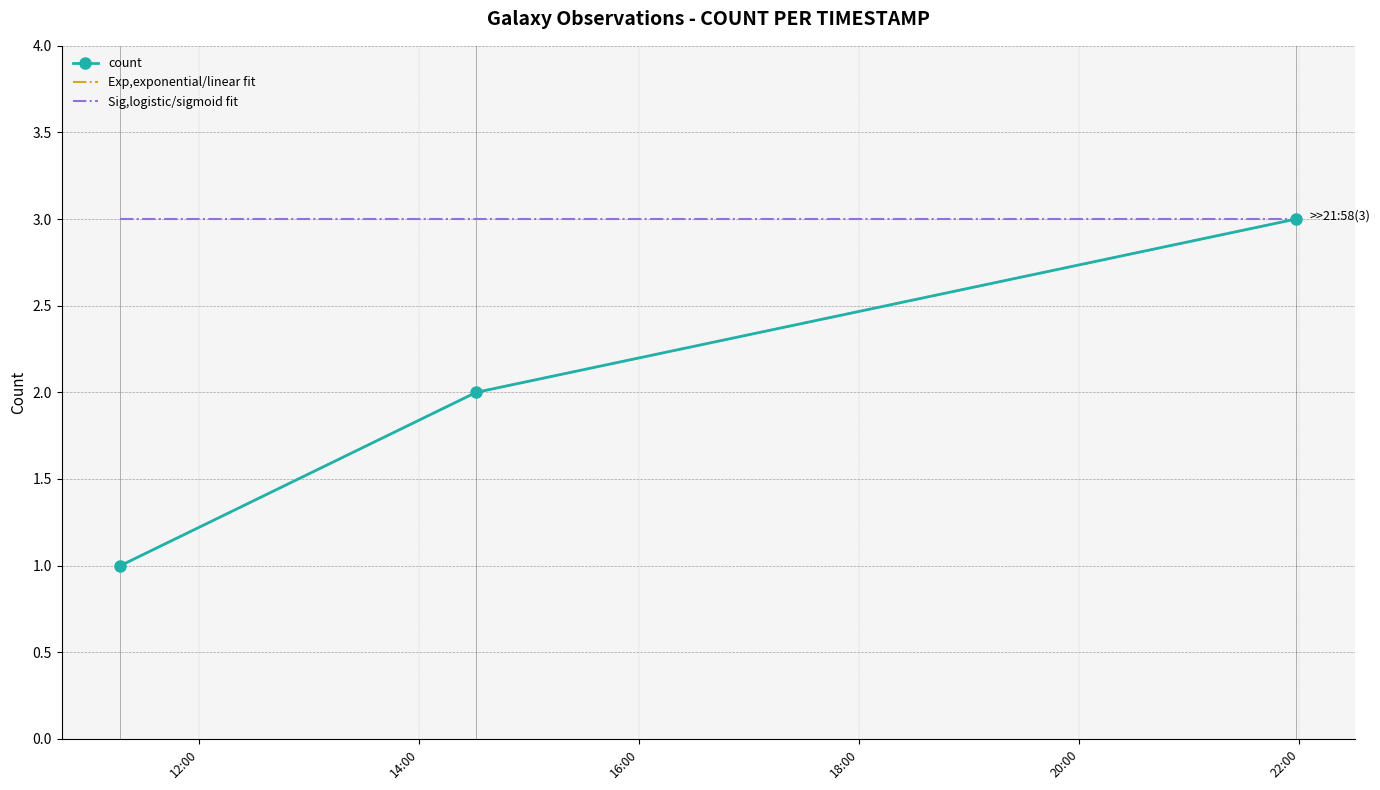

What is the sum of all count values?

6